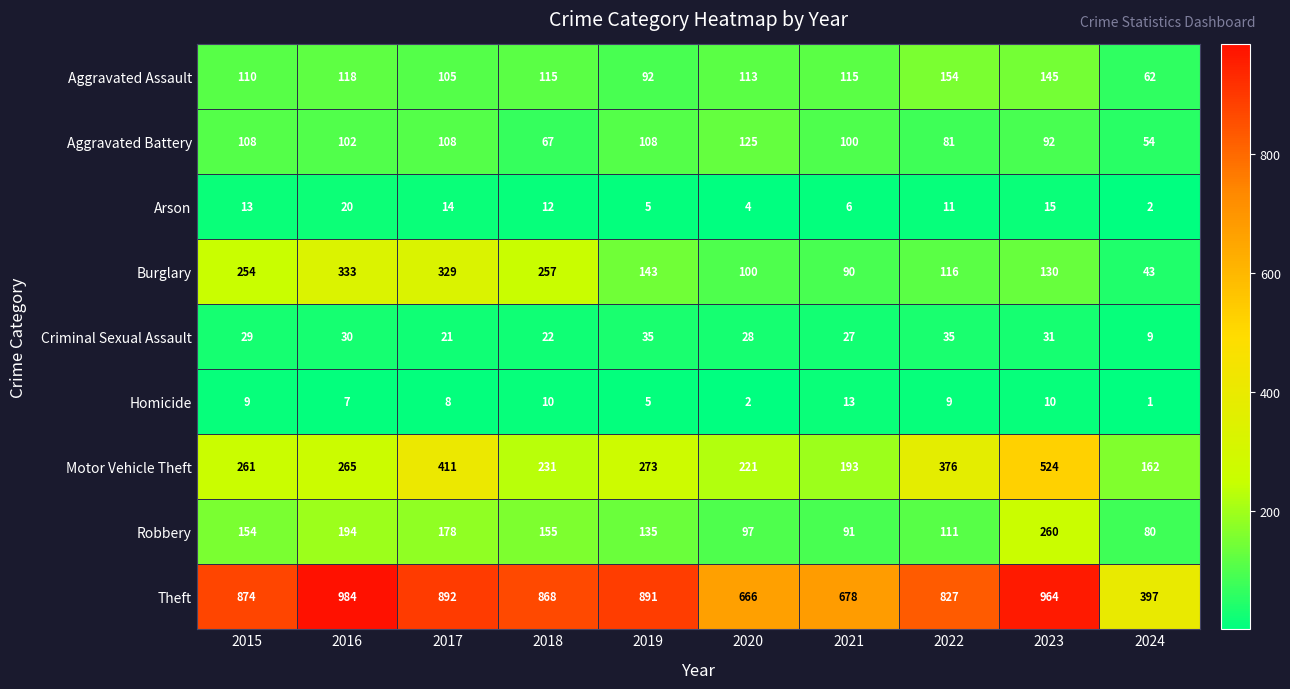

Is it true that Aggravated Battery equals 61 at 2023?

False